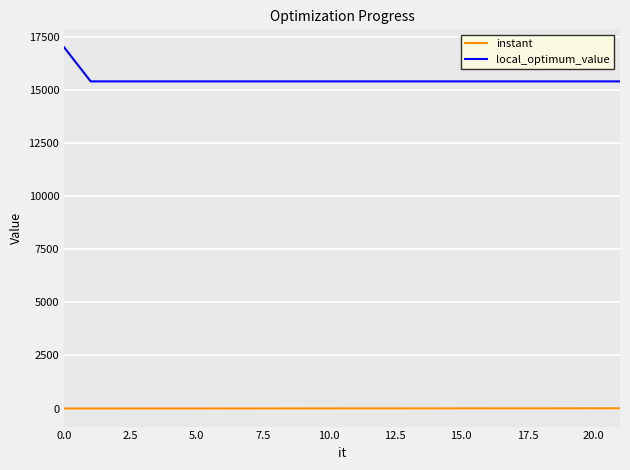

True or false: instant and local_optimum_value intersect in this chart.

False